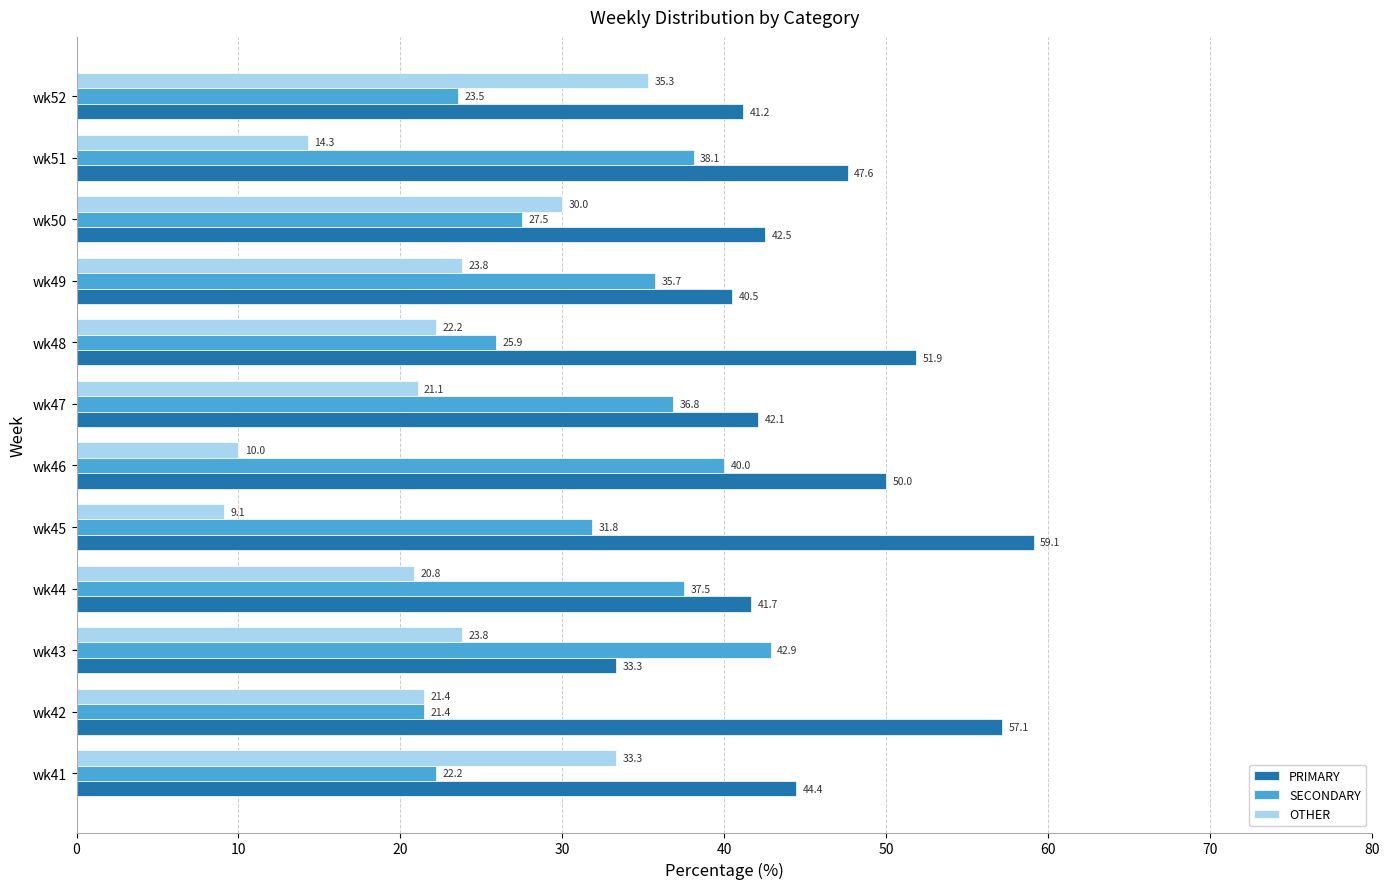

Read the SECONDARY value at wk42.

21.4